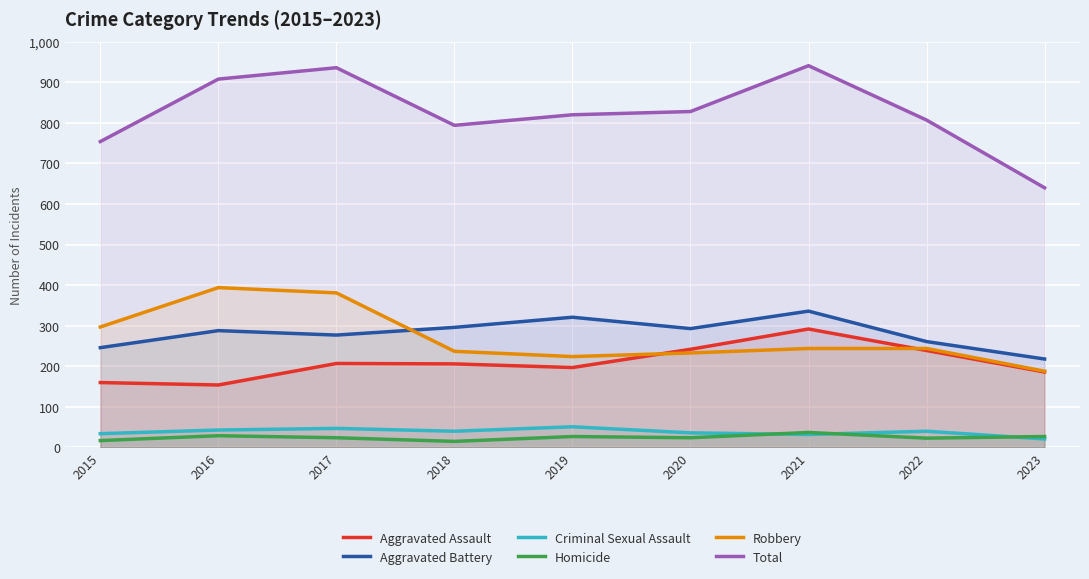

Which series has the largest total across all categories?

Total